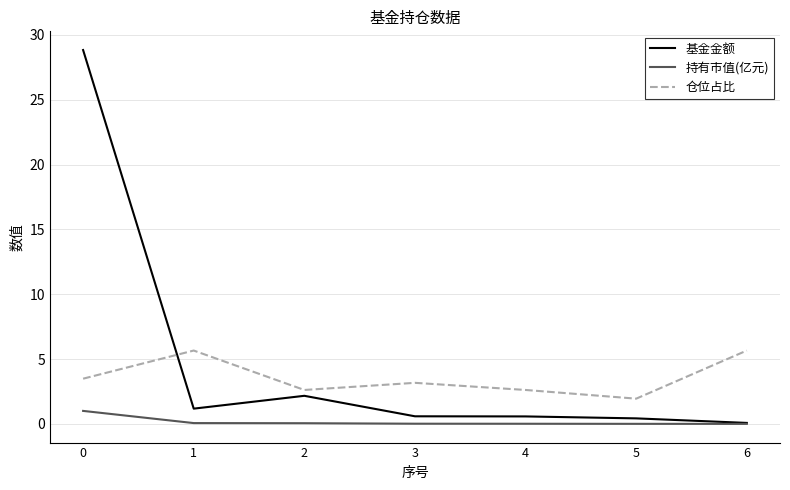

Between 1 and 5, which series saw the biggest shift?

仓位占比